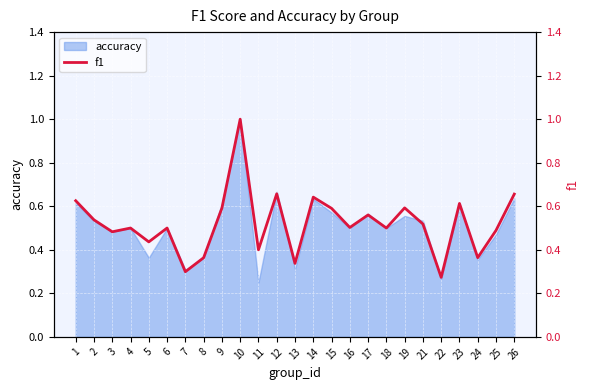

How many points are higher than both their immediate neighbors (excluding endpoints)?

8